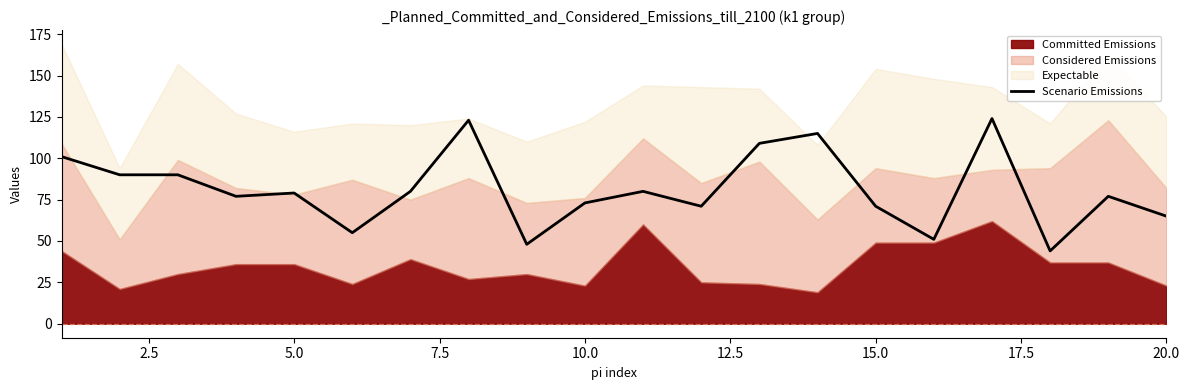

What is the highest value of the Scenario Emissions series?

124